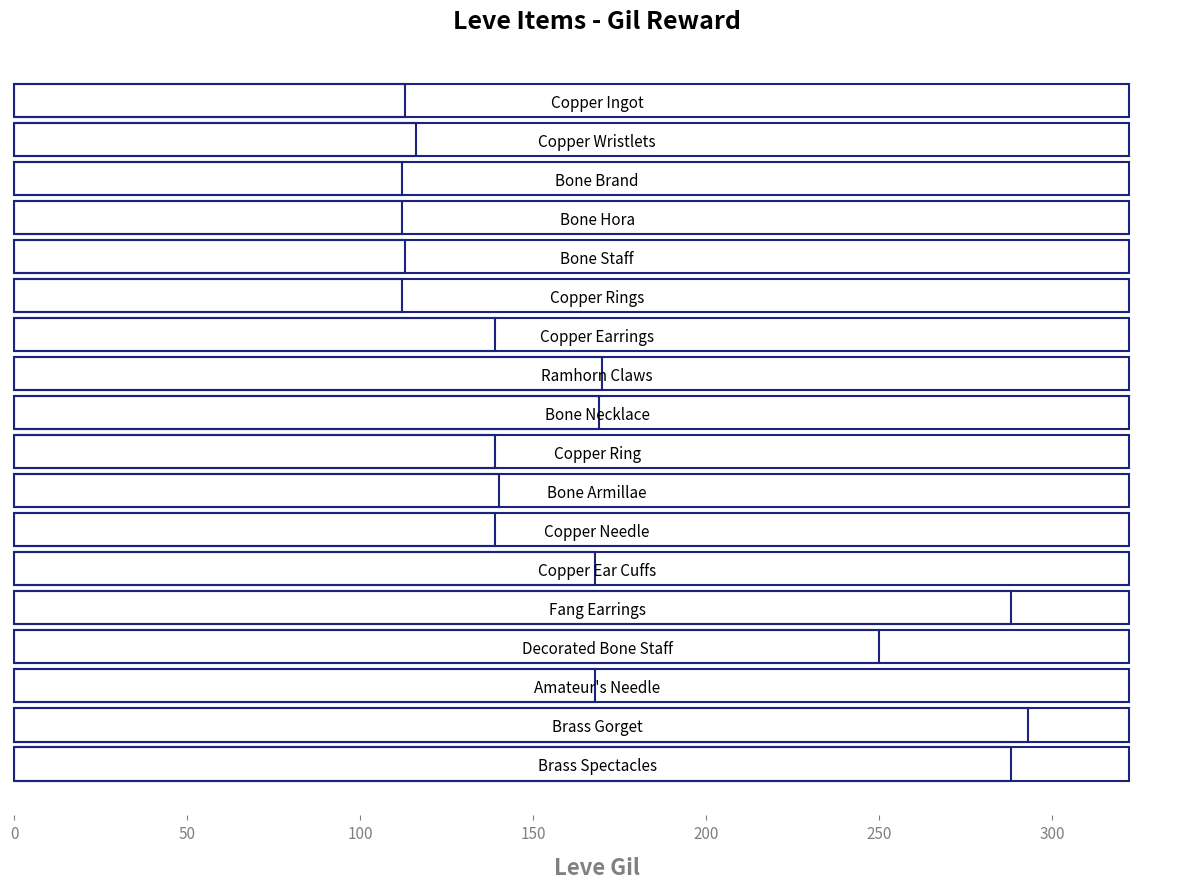

The value at Copper Wristlets is 116. True or false?

True